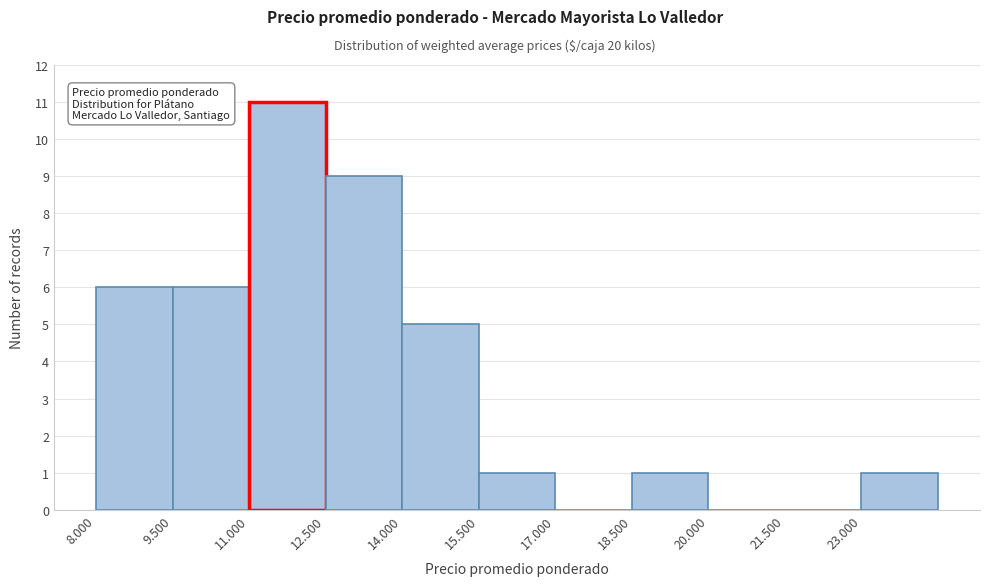

Reading left to right, list all the values displayed in this chart.

8.000=6	9.500=6	11.000=11	12.500=9	14.000=5	15.500=1	17.000=0	18.500=1	20.000=0	21.500=0	23.000=1